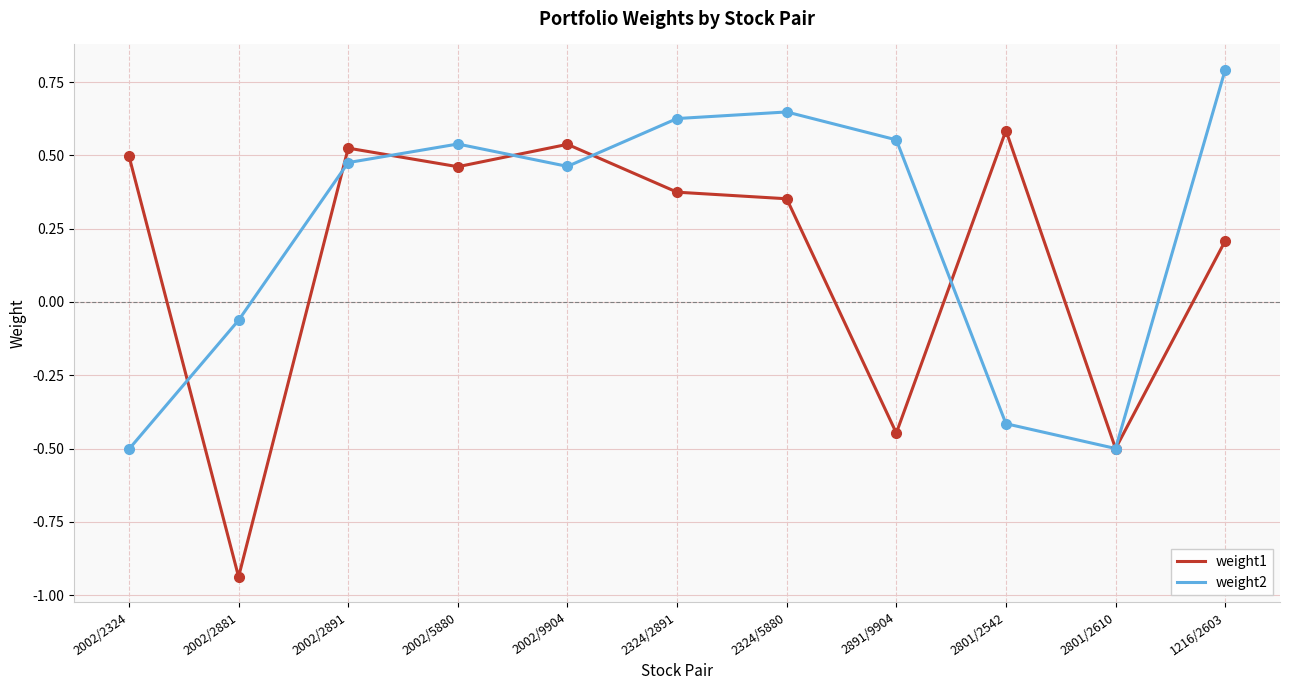

Where is the first local maximum for weight1?

2002/2891